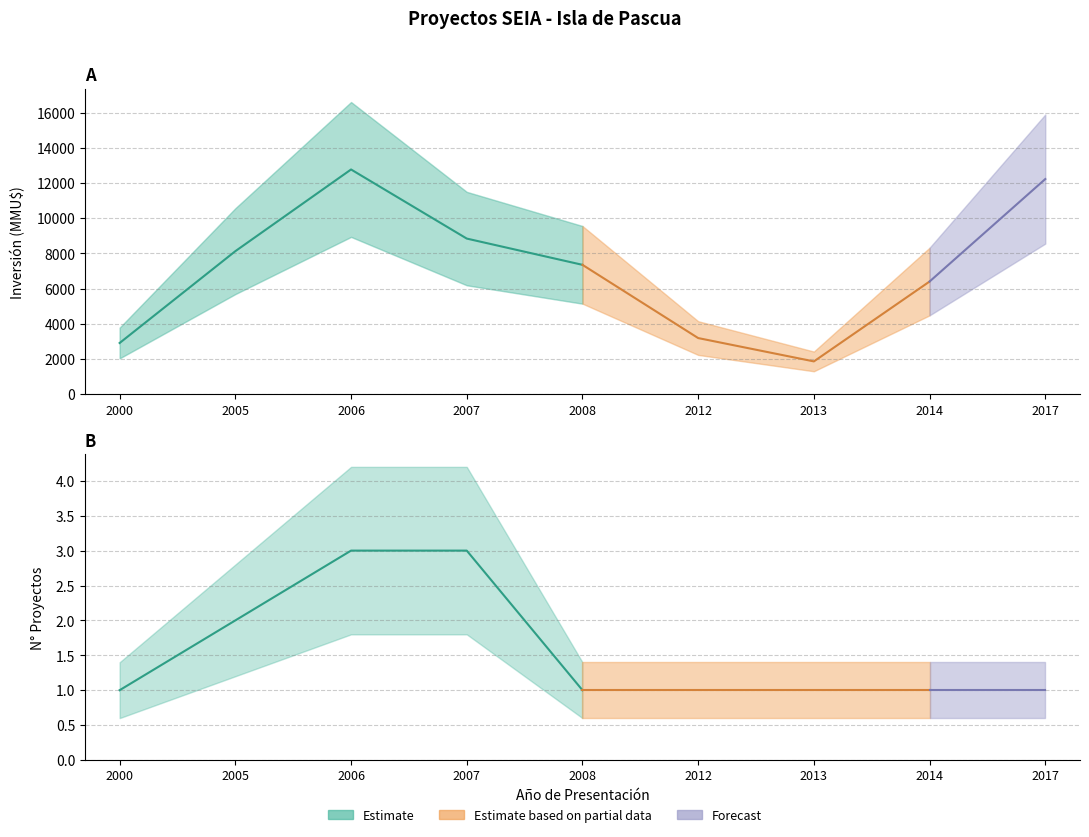

True or false: Inversión(MMU$) and Count intersect in this chart.

False